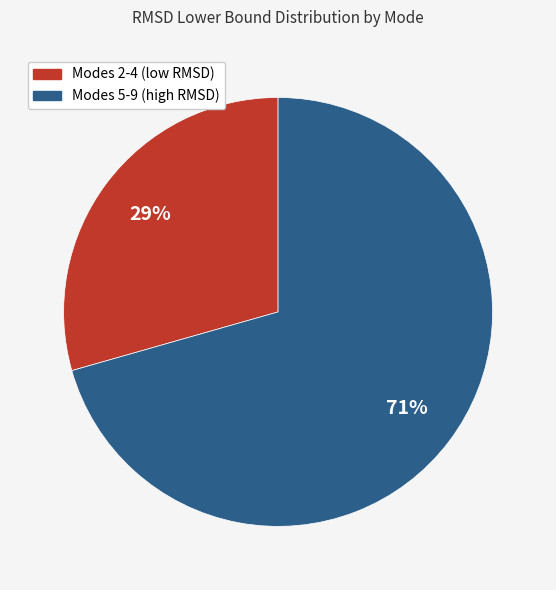

To the nearest percent, what portion does Modes 2-4 (low RMSD) represent?

29%